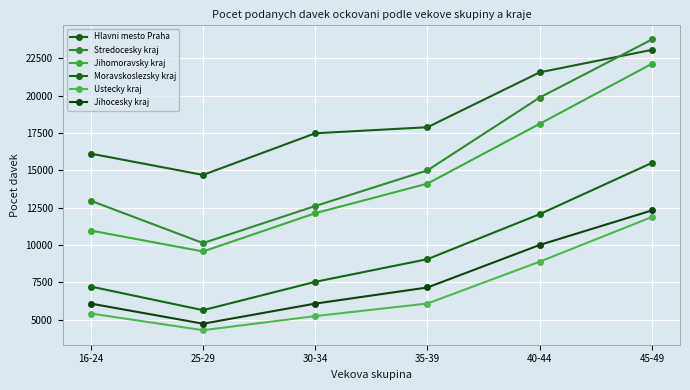

Reading left to right, what are all the values shown in this chart?

Hlavni mesto Praha: 16125	14700	17489	17895	21571	23077
Stredocesky kraj: 12971	10135	12619	15008	19883	23771
Jihomoravsky kraj: 10973	9573	12138	14119	18125	22145
Moravskoslezsky kraj: 7224	5641	7541	9060	12073	15508
Ustecky kraj: 5418	4302	5246	6089	8892	11882
Jihocesky kraj: 6082	4737	6082	7163	10011	12323